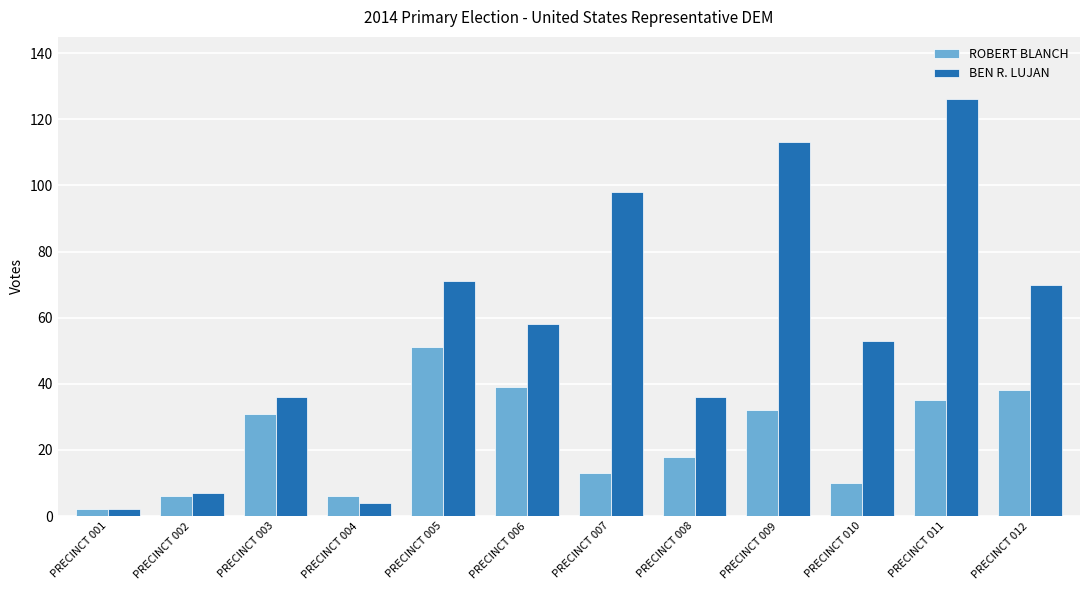

Does the chart contain any negative values?

No